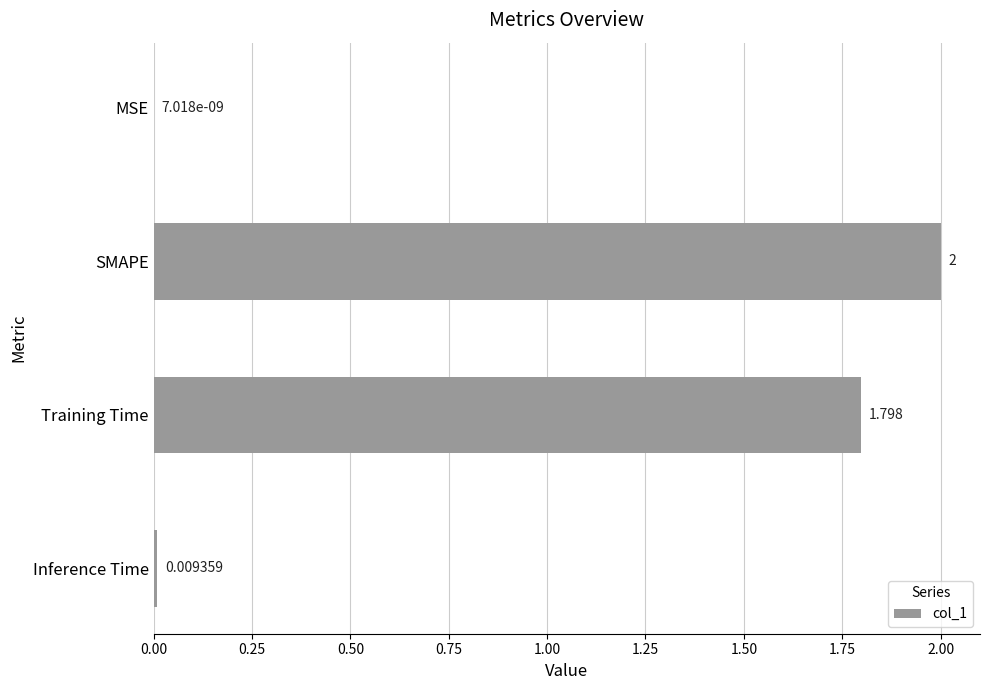

Which label corresponds to the largest value in the chart?

SMAPE